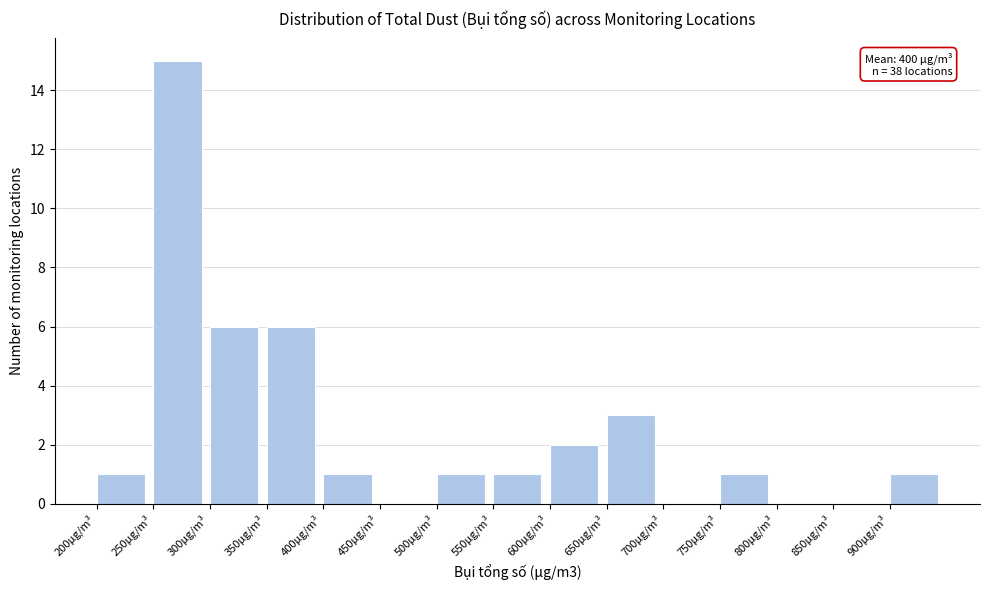

Over which range of the x-axis is the bar tallest?

250 to 300